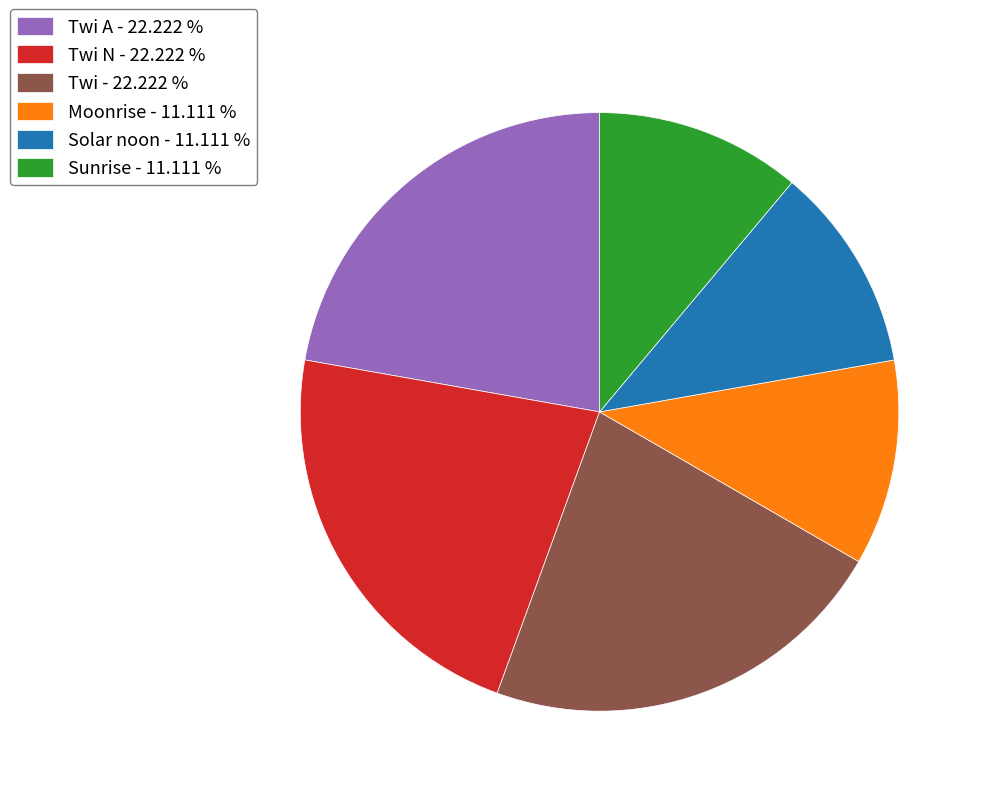

Is the sum of Twi N - 22.222 % and Solar noon - 11.111 % greater than half?

No